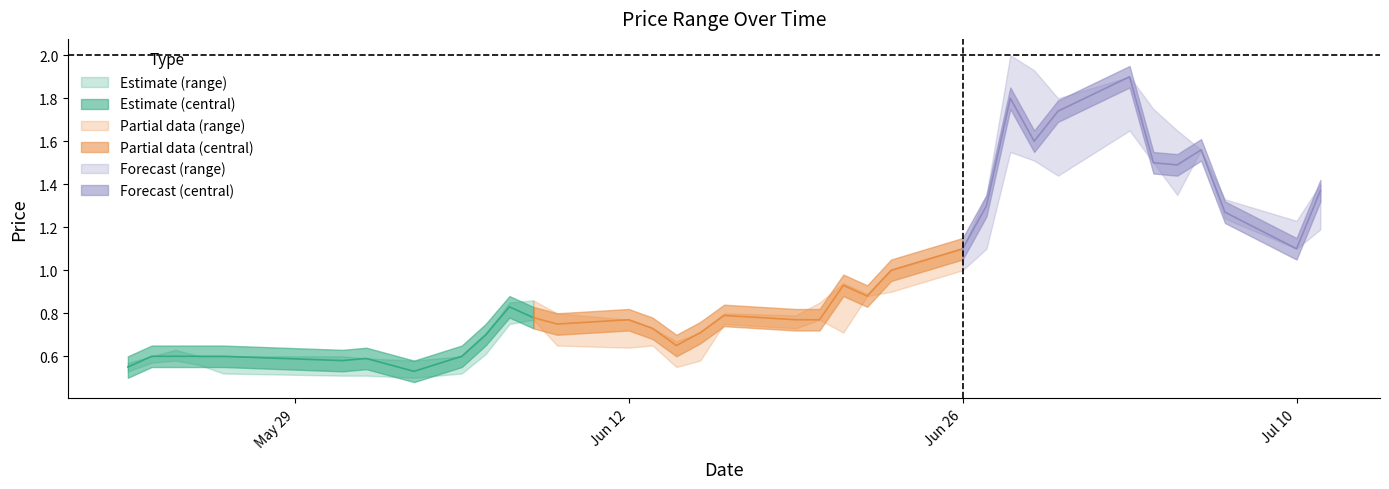

What is the difference between the LP values at 2017-07-06 and 2017-06-20?

0.8